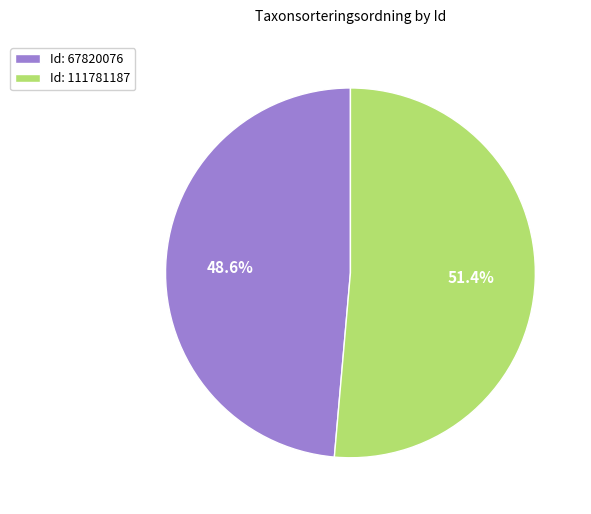

What is the largest slice in the pie chart?

Id: 111781187